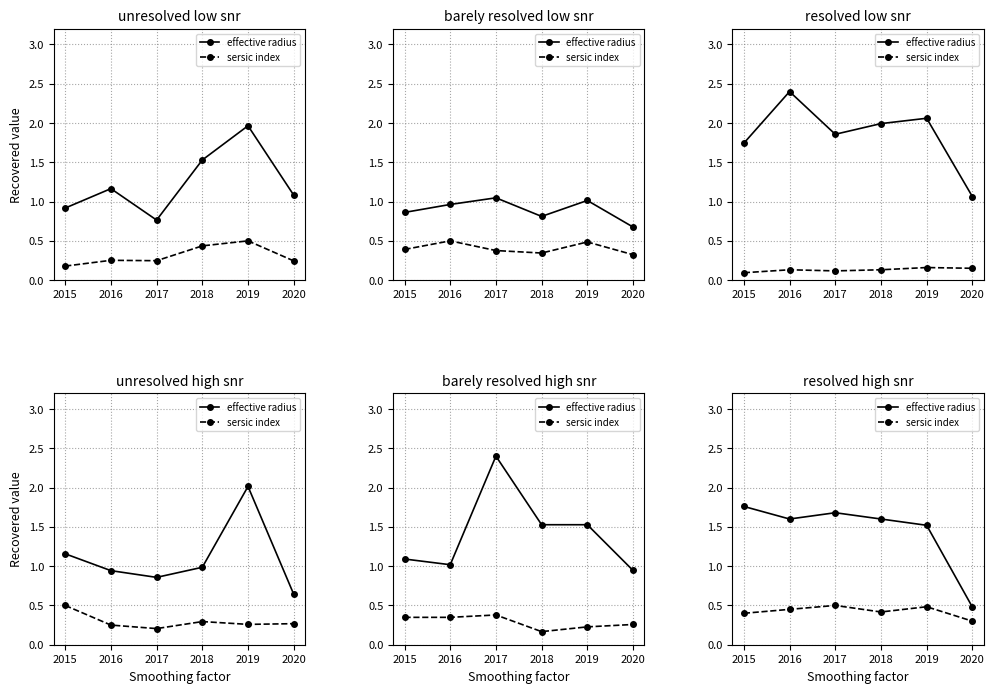

In sersic index, how many points are higher than both neighbors (excluding endpoints)?

2